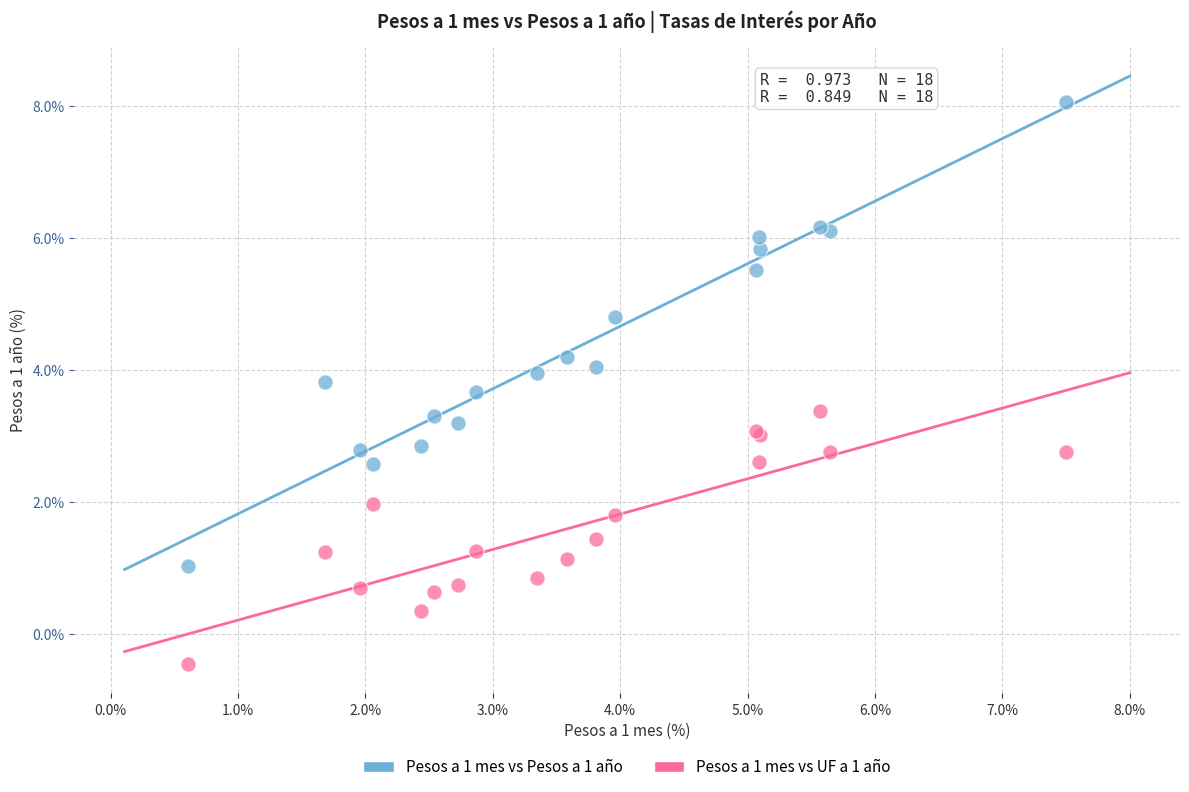

Which series reaches the minimum Y coordinate?

Pesos a 1 mes vs UF a 1 año